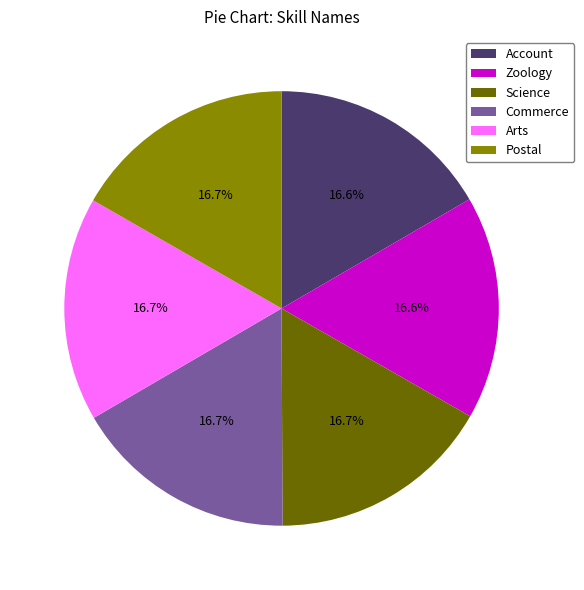

What is the ratio of the value at Account to the value at Science?

1.0